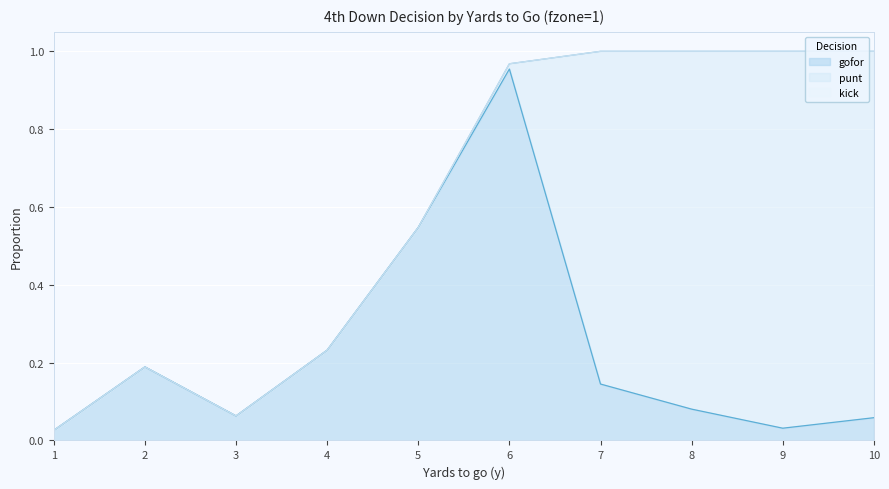

Which category has the highest value in the gofor series?

6